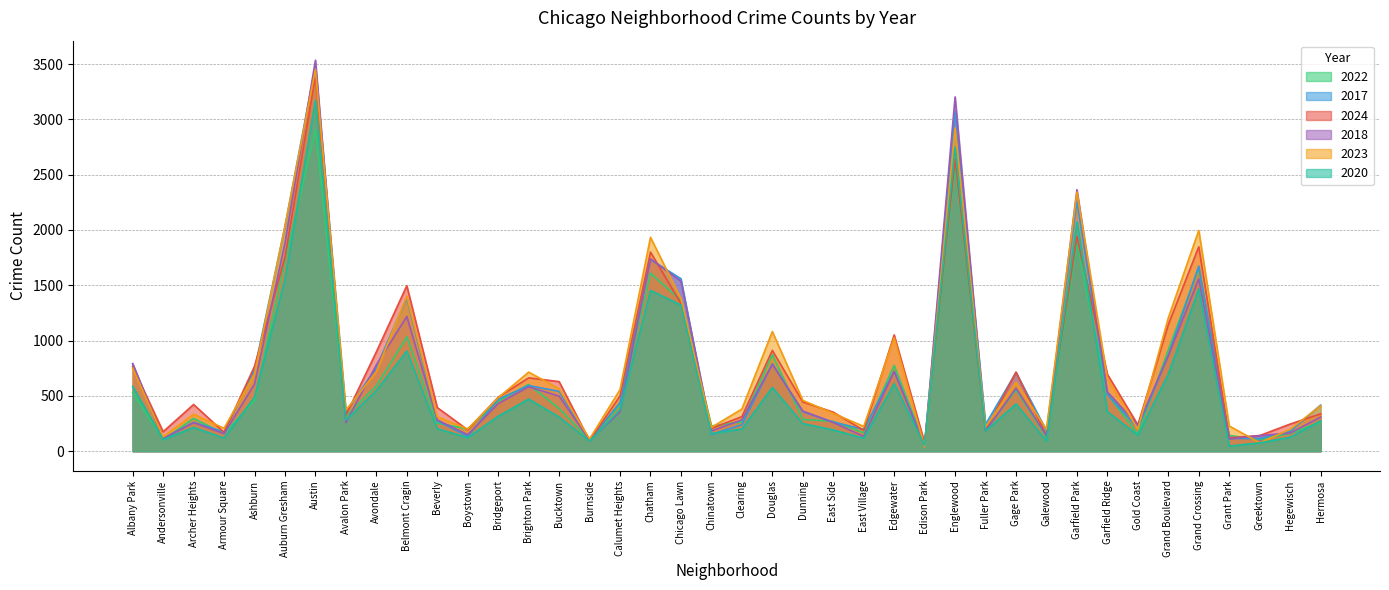

What is the difference between the second highest and second lowest values in the 2020 series?

2697